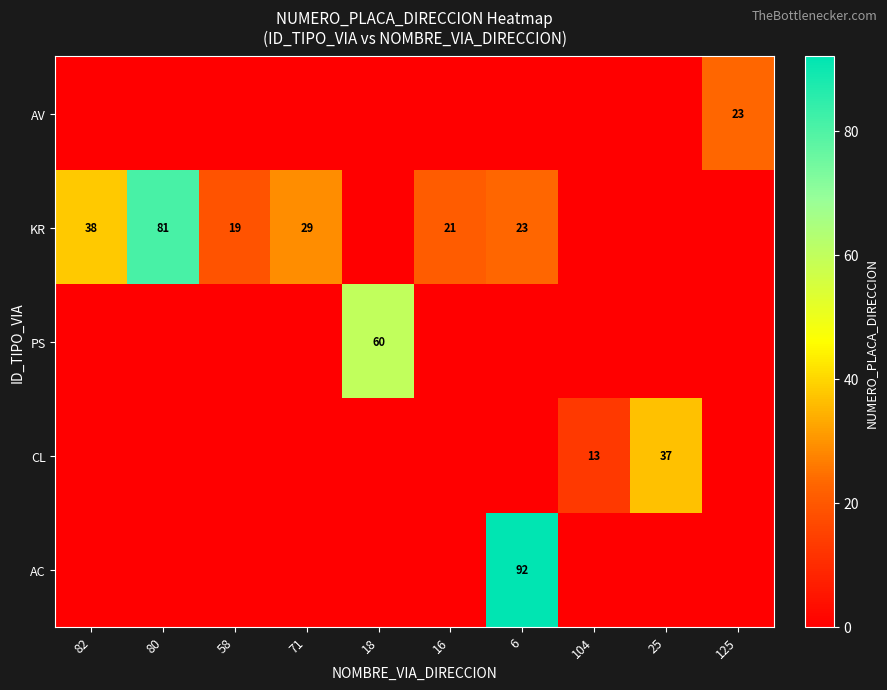

The KR series shows 23 at 6. True or false?

True